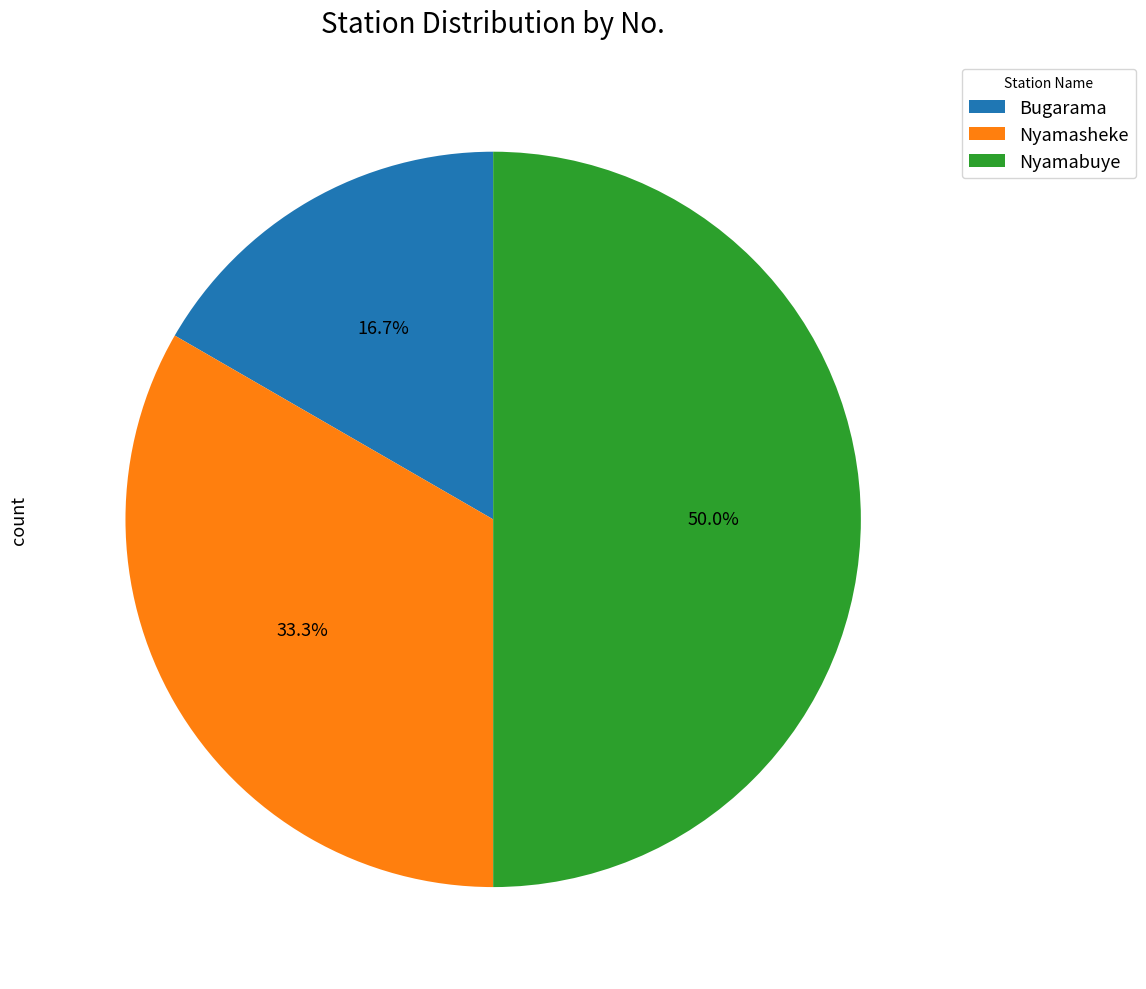

What is the ratio of the value at Bugarama to the value at Nyamasheke?

0.5